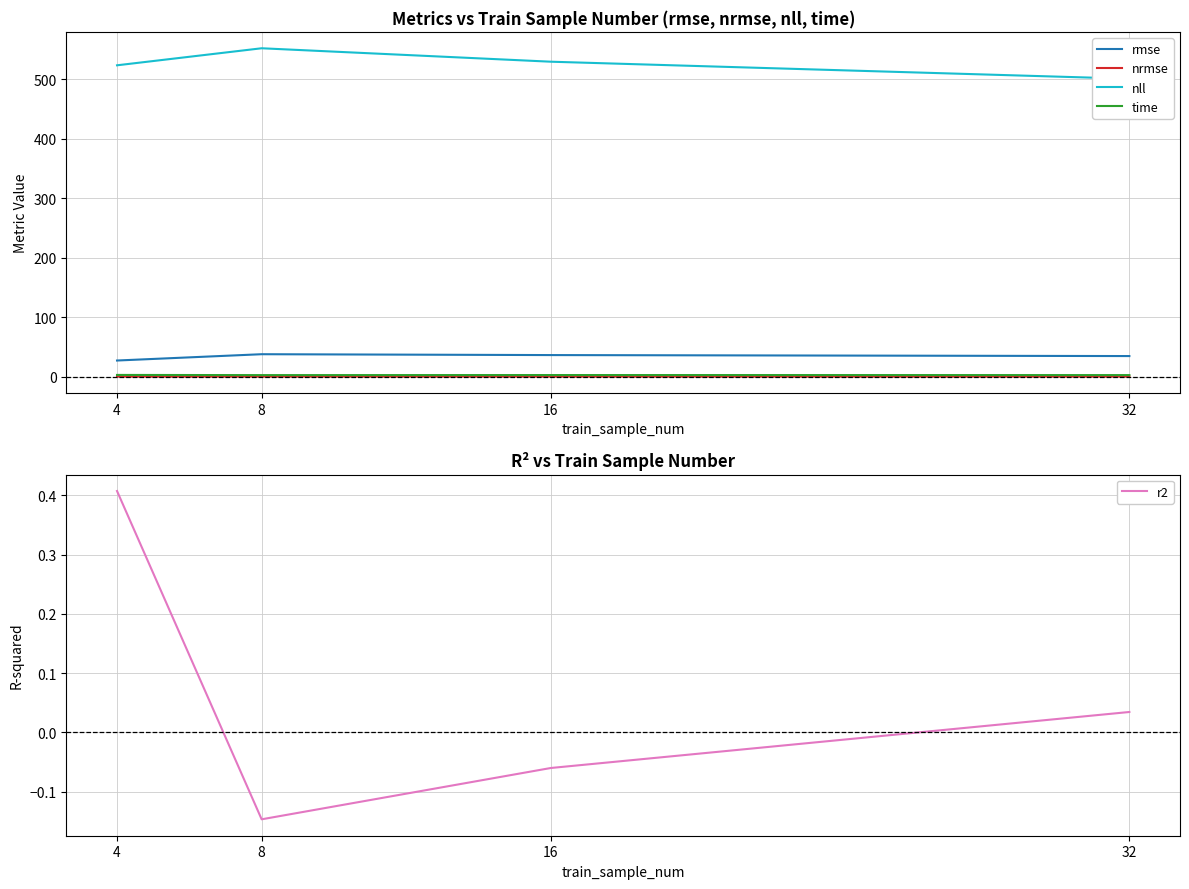

Is it true that nrmse equals 0.2 at 8?

True